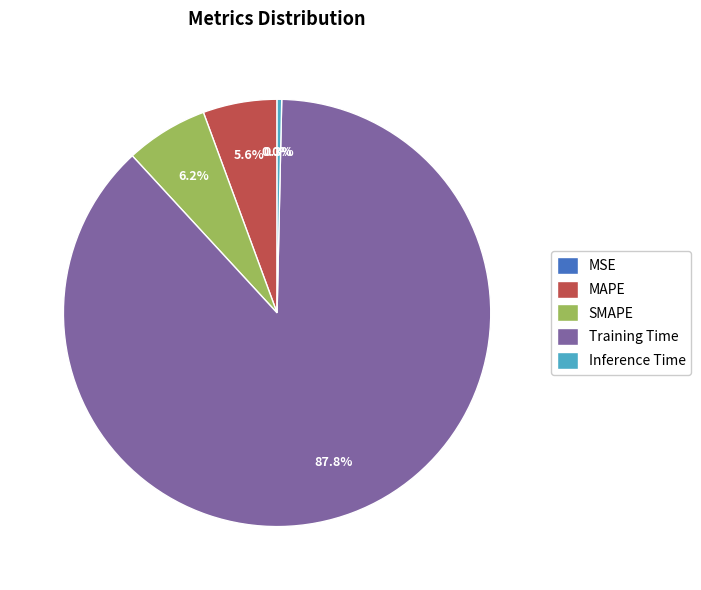

Which slice is the largest?

Training Time